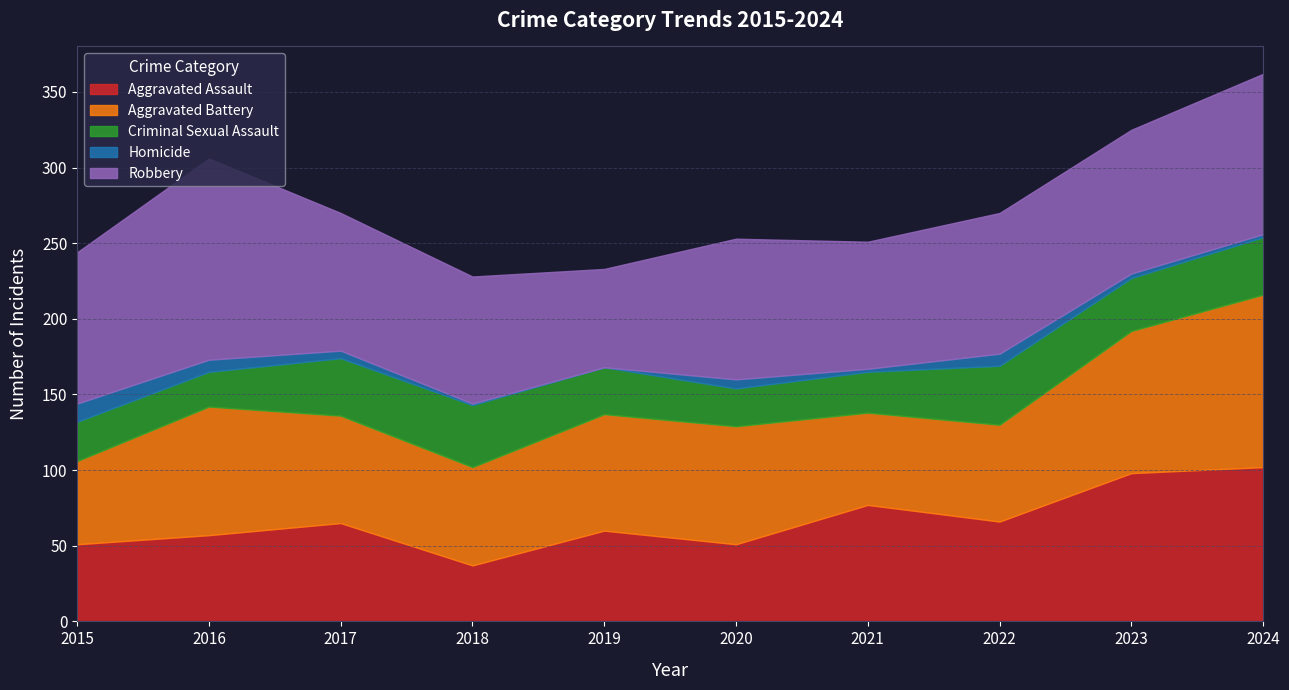

What are all the series names shown in the legend?

Aggravated Assault, Aggravated Battery, Criminal Sexual Assault, Homicide, Robbery